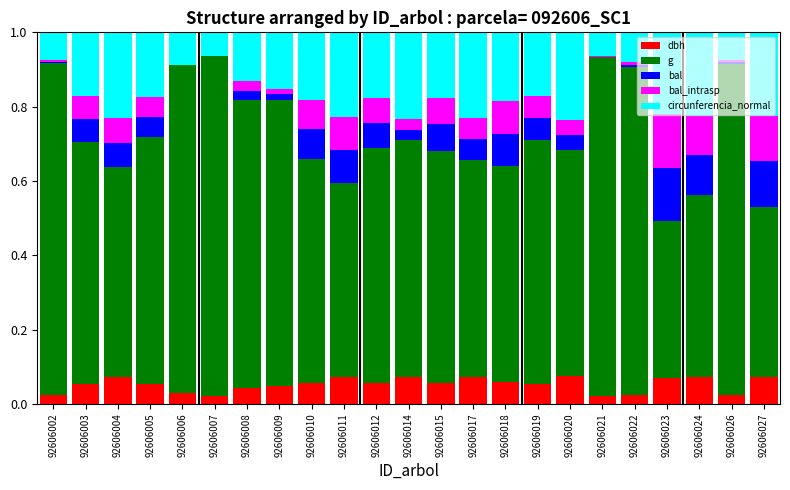

True or false: dbh has a value of 0.0 at 92606002.

True